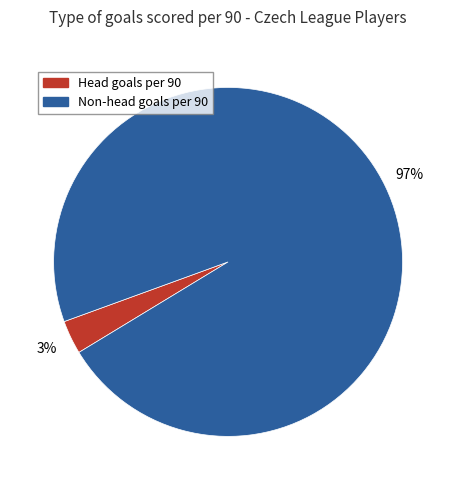

Is it true that Head goals is 3% of the pie?

True